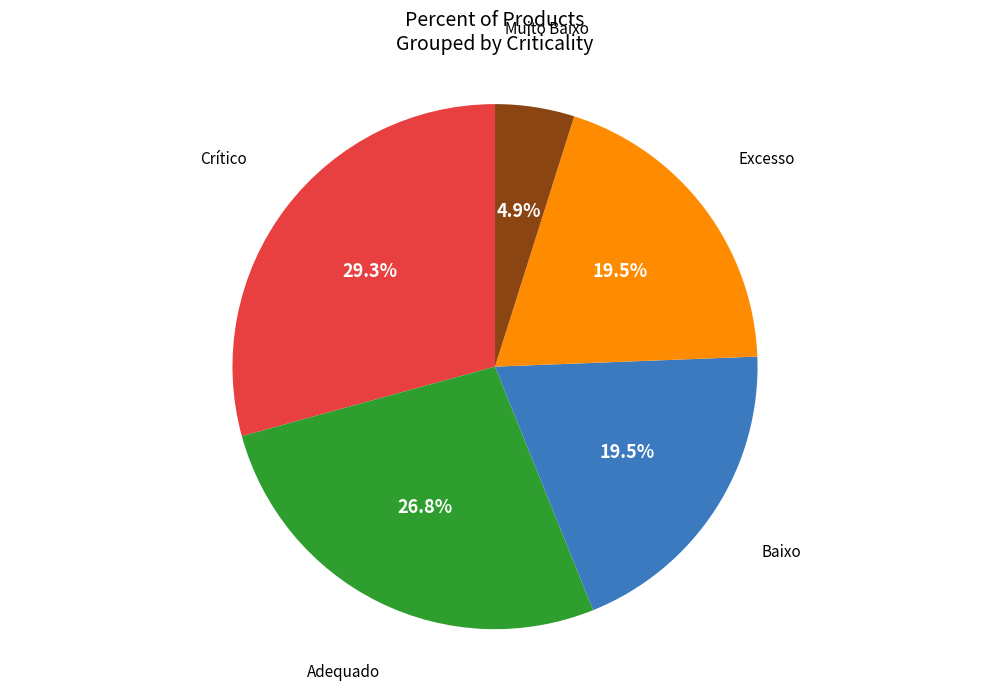

Is there any slice that represents more than half of the pie?

No